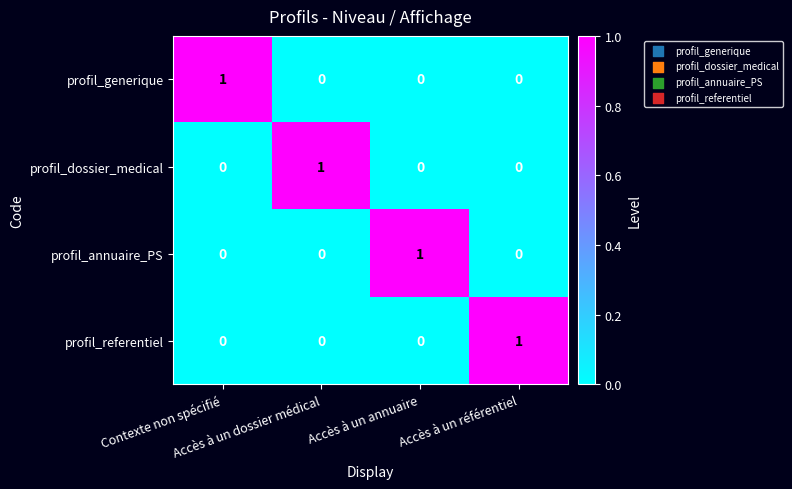

At how many categories does at least one series exceed 0?

4